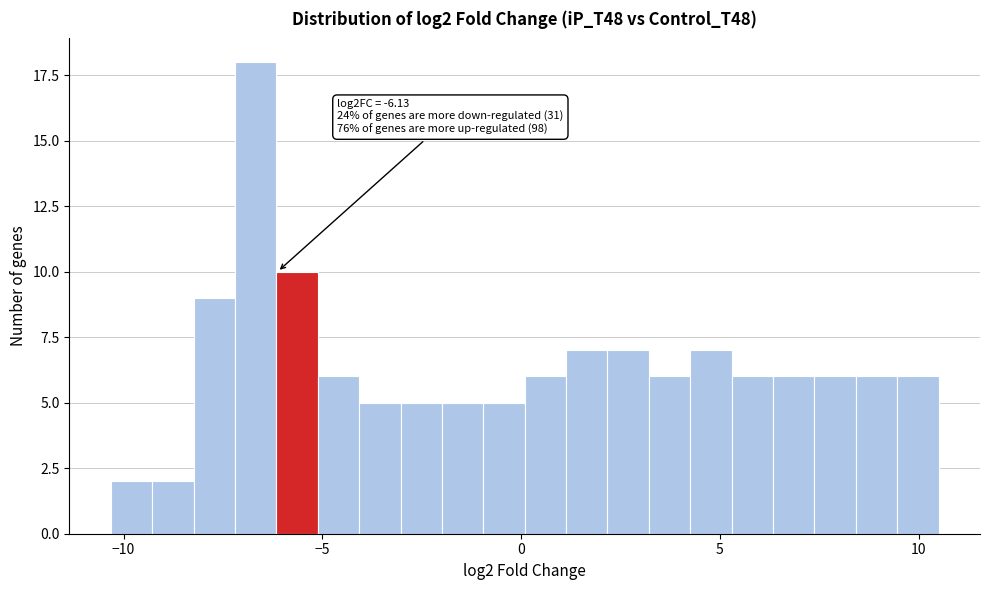

Read against the x-axis, roughly where is the centre of the tallest bar?

-6.5